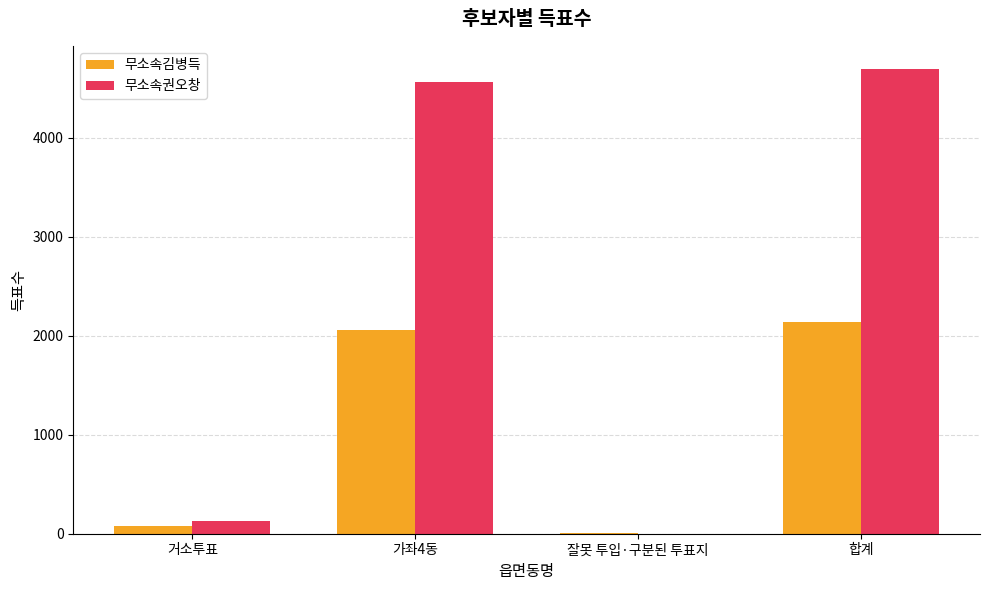

What is the spread (max minus min) of values at 가좌4동?

2502